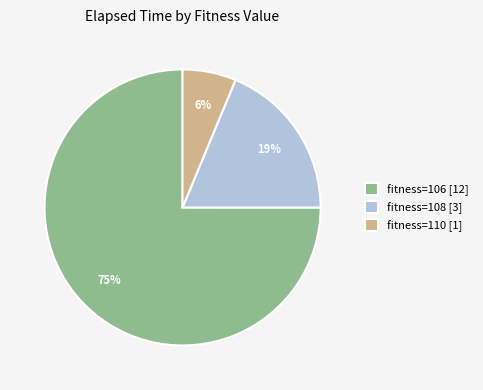

Which category has the smallest portion of the pie?

fitness=110 [1]